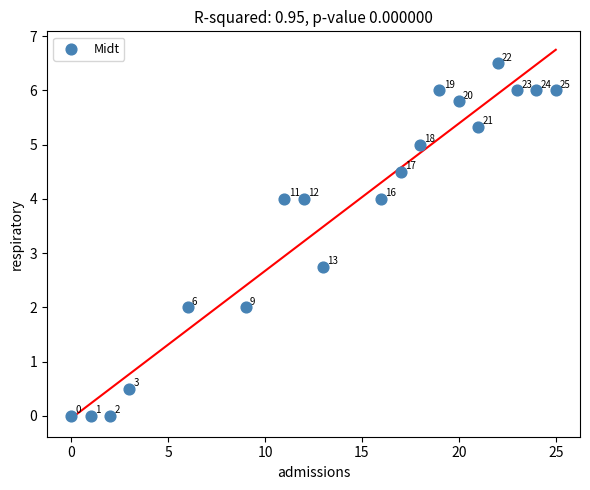

What is the range of Y values (max minus min)?

6.5